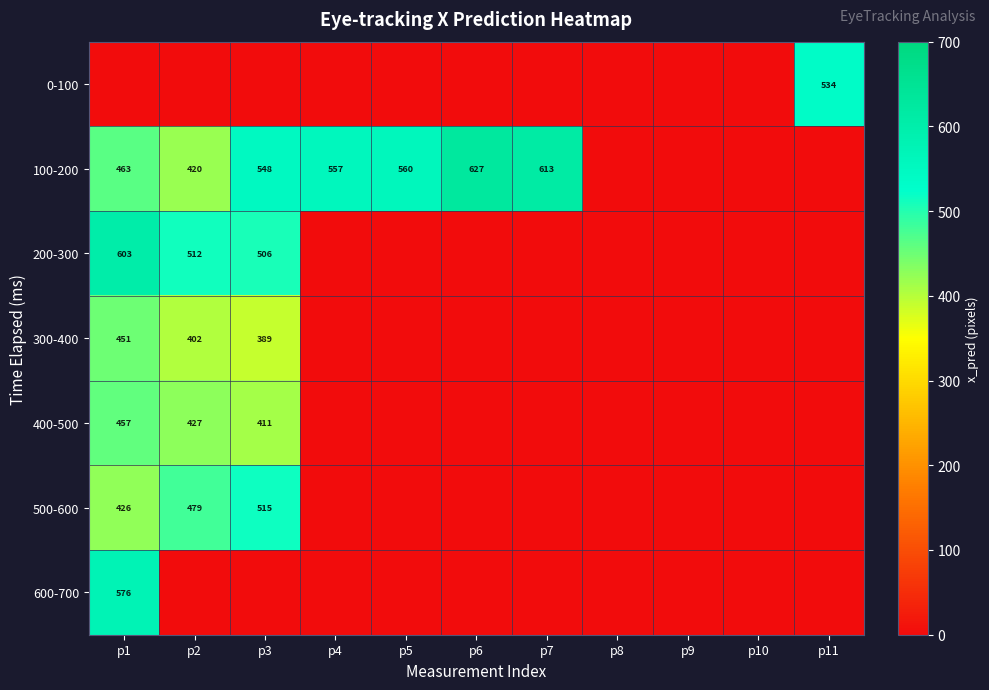

True or false: 400-500 has a value of 676 at p1.

False